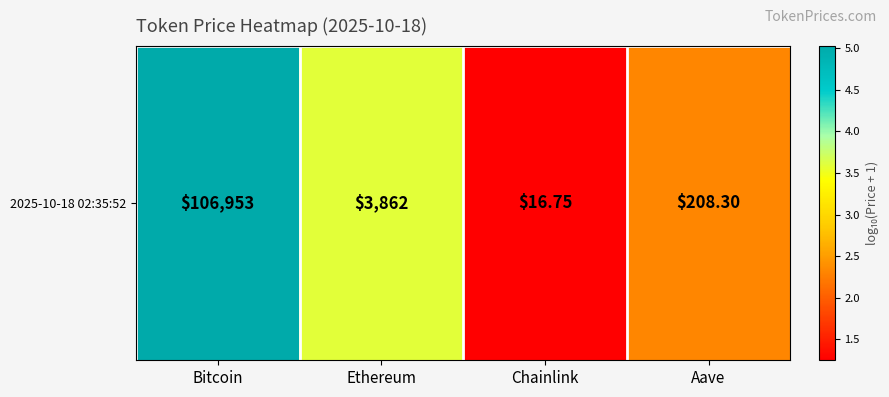

Reading right to left, what are all the values shown in this chart?

Aave=2.3	Chainlink=1.2	Ethereum=3.6	Bitcoin=5.0